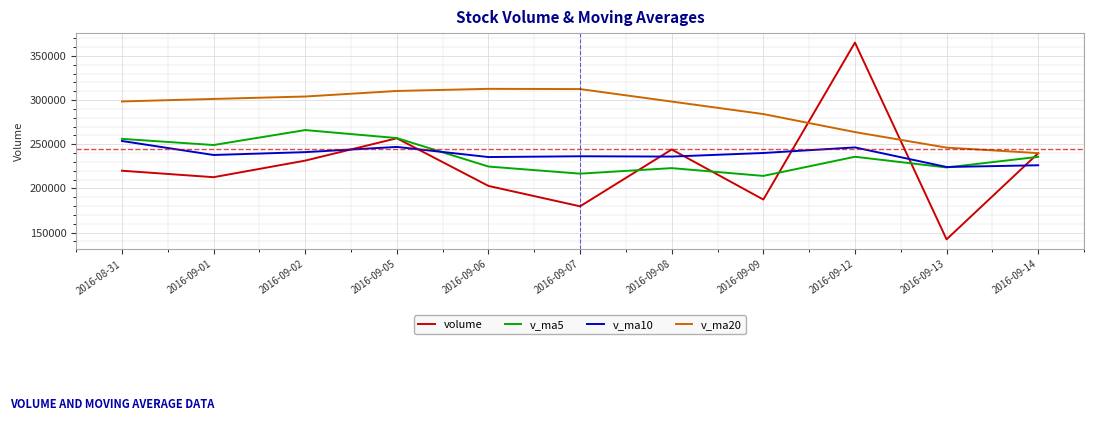

Which series ends up on top after the final intersection of v_ma10 and volume?

volume